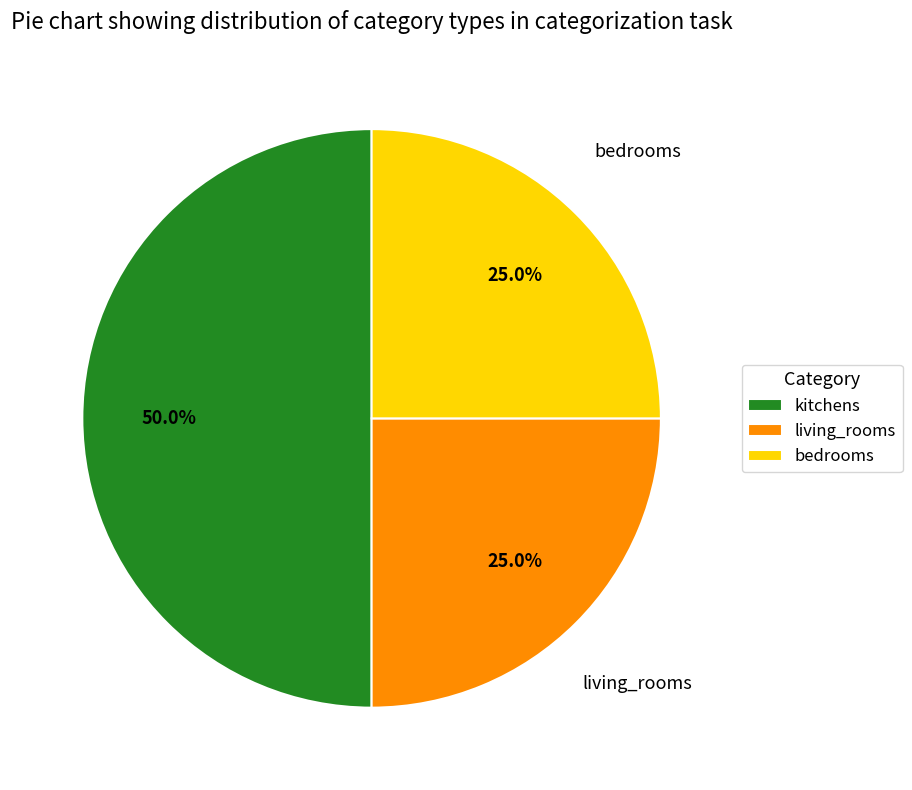

To the nearest percent, what is the average slice percentage?

33%